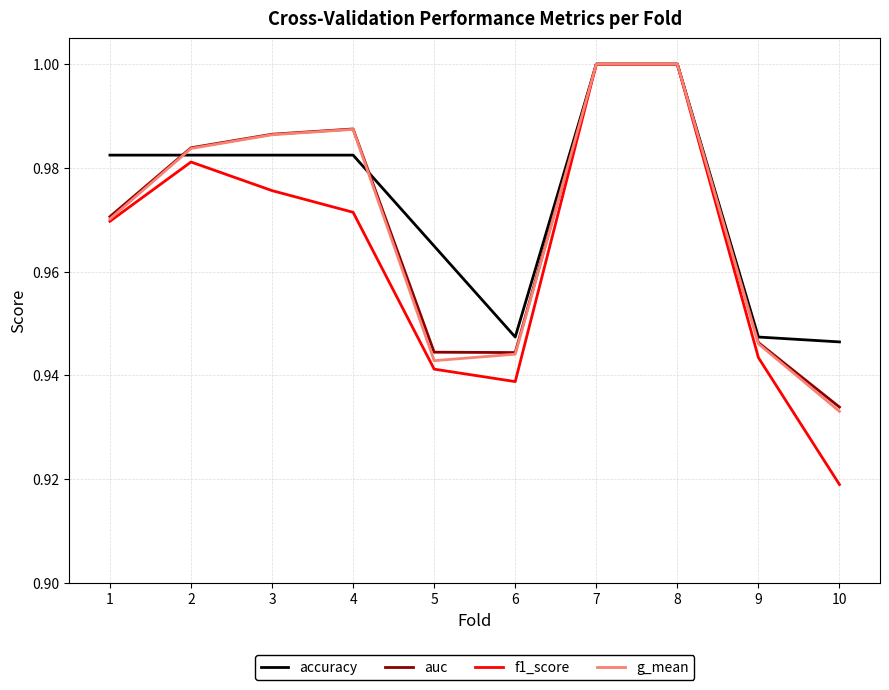

What is the total value across all series at 8?

4.0